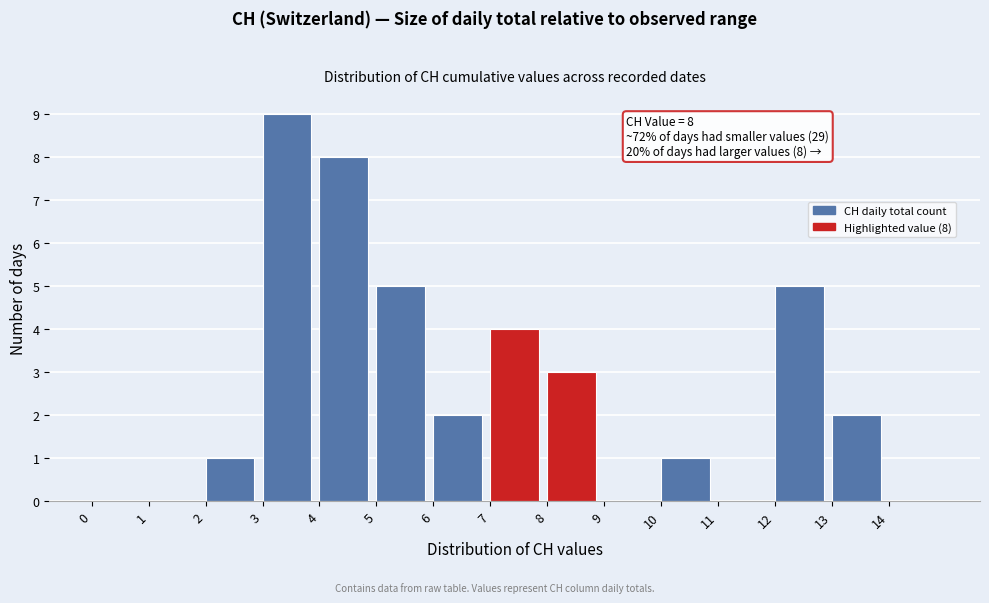

Over which range of the x-axis is the bar tallest?

3 to 4